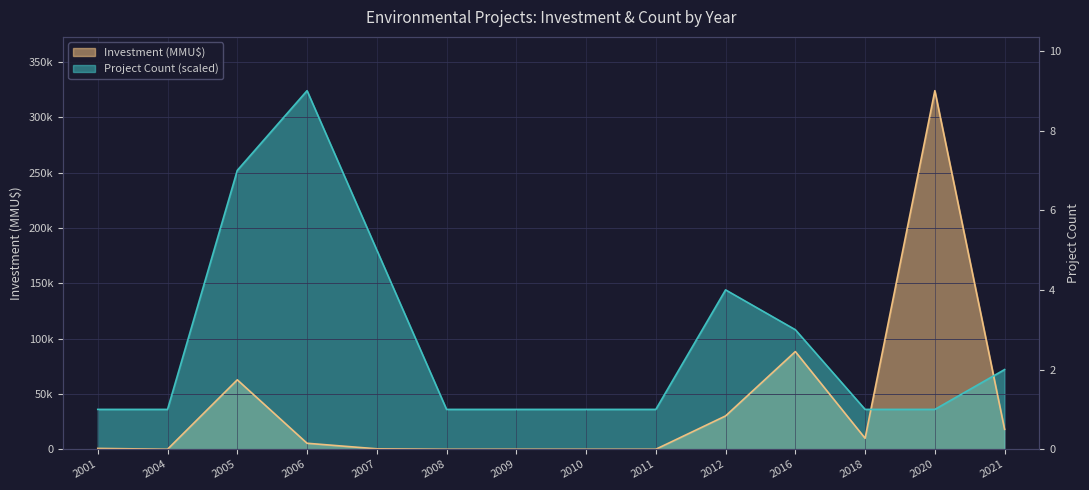

What are all the series names shown in the legend?

Investment (MMU$), Project Count